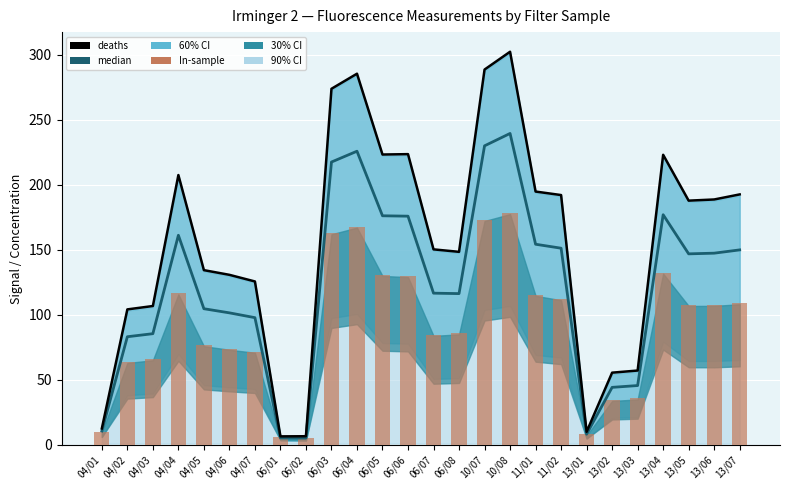

What is the value of the deaths bar at the 16th from the left?

288.7